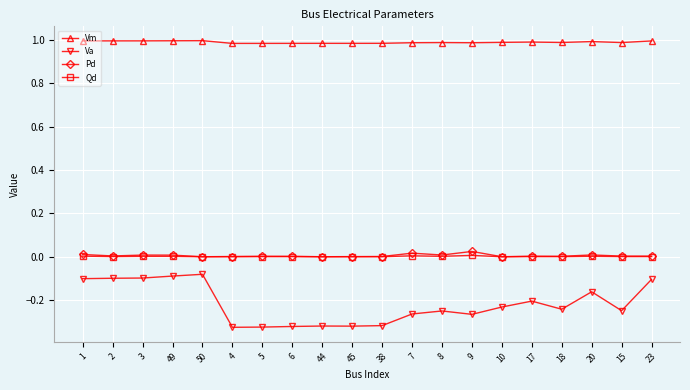

True or false: Va and Qd cross at least once.

False